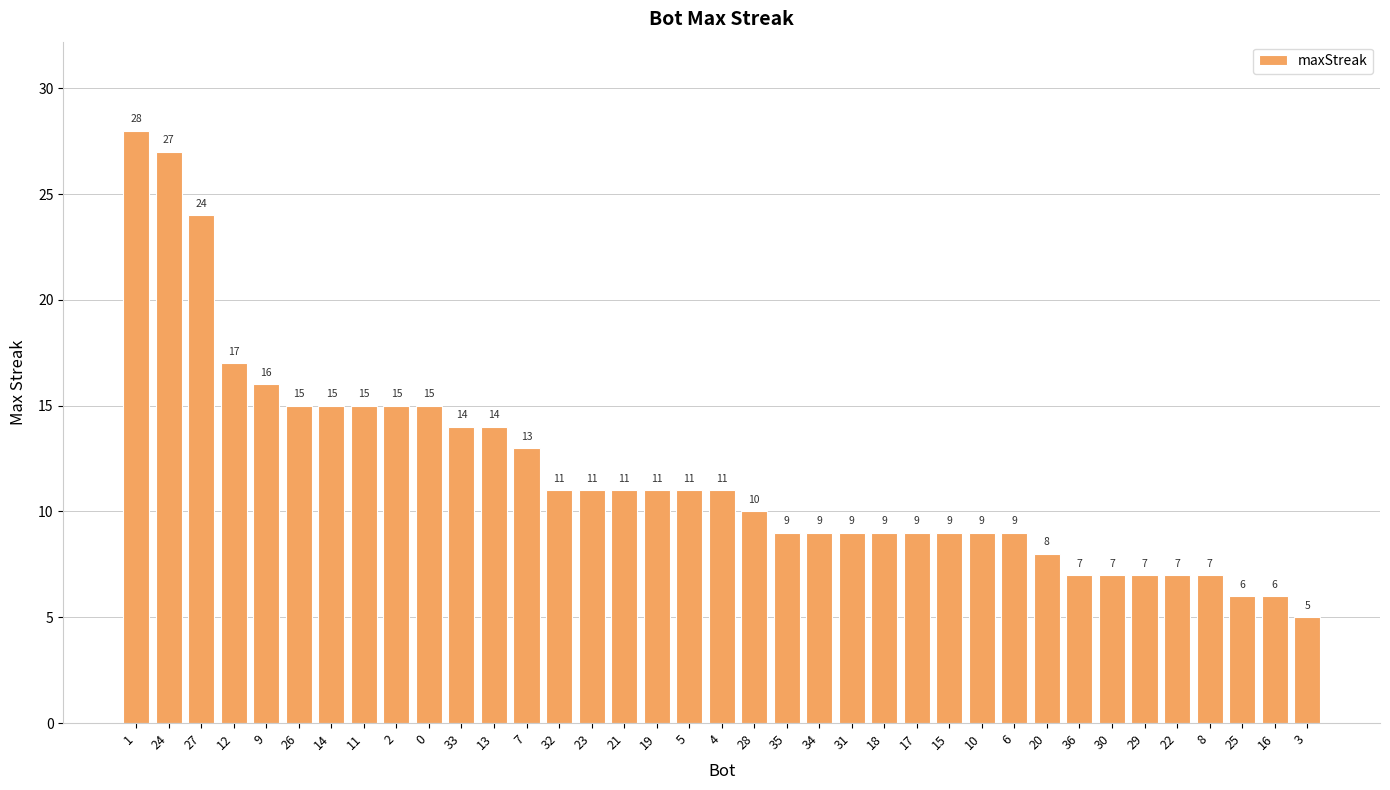

What is the average value?

12